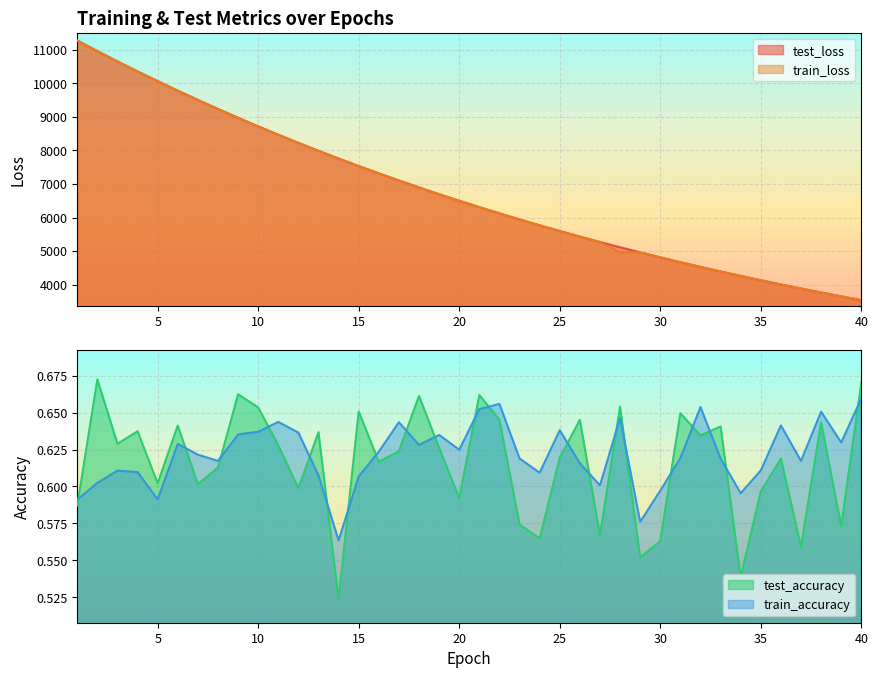

True or false: train_loss and test_accuracy intersect in this chart.

False